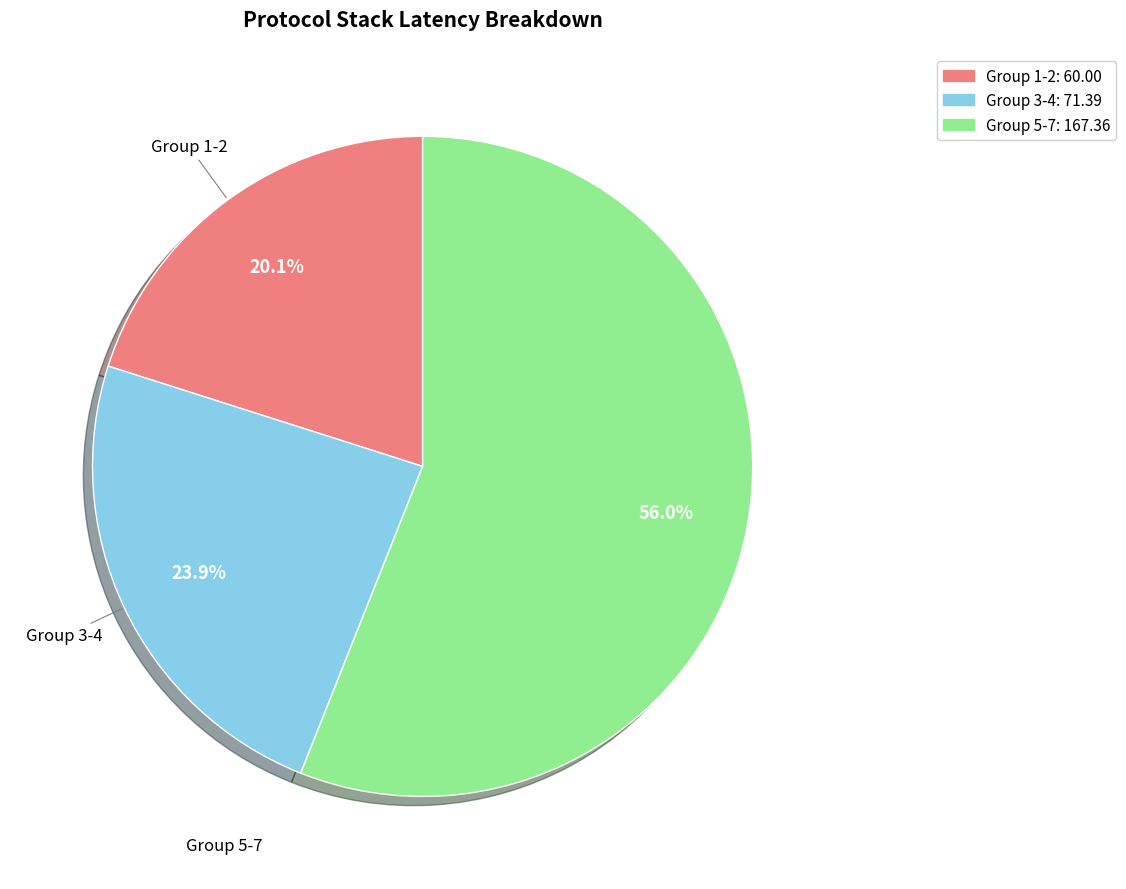

To the nearest percent, what is the difference between the largest and smallest slice percentages?

36%